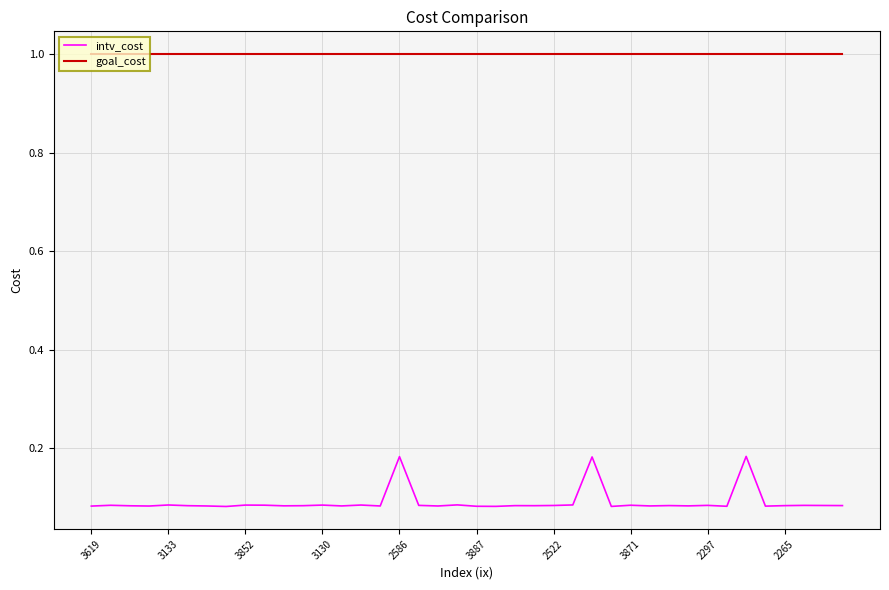

List the series in order of their overall mean, highest first.

goal_cost, intv_cost